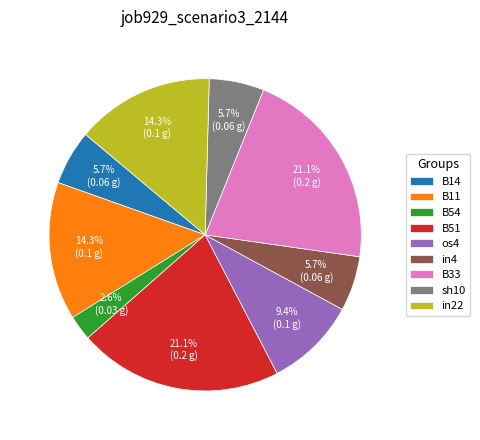

What percentage is the B51 slice, to the nearest percent?

21%